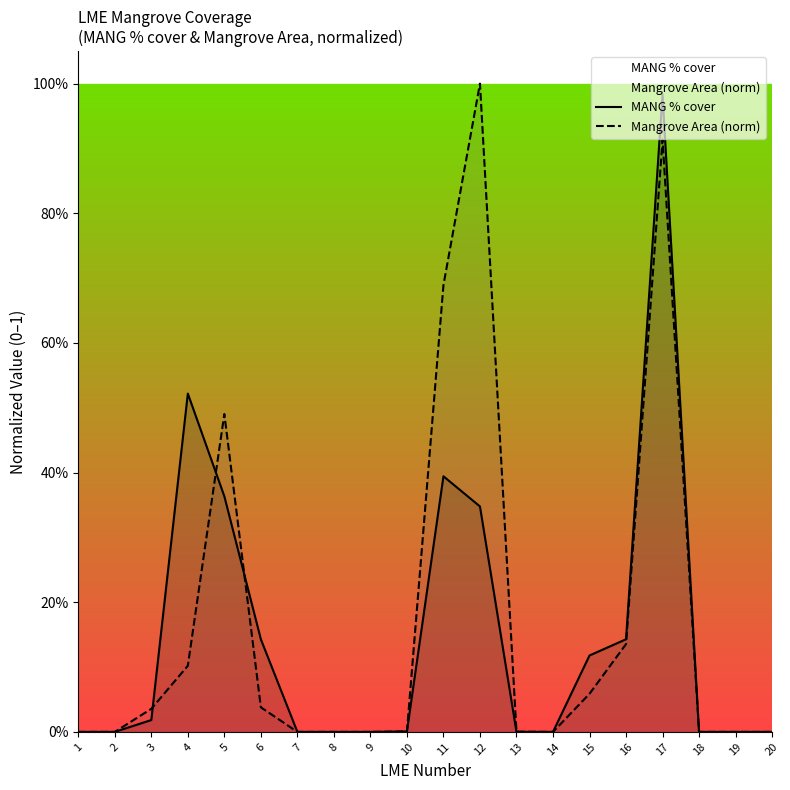

Between 6 and 15, which series saw the biggest shift?

MANG % cover